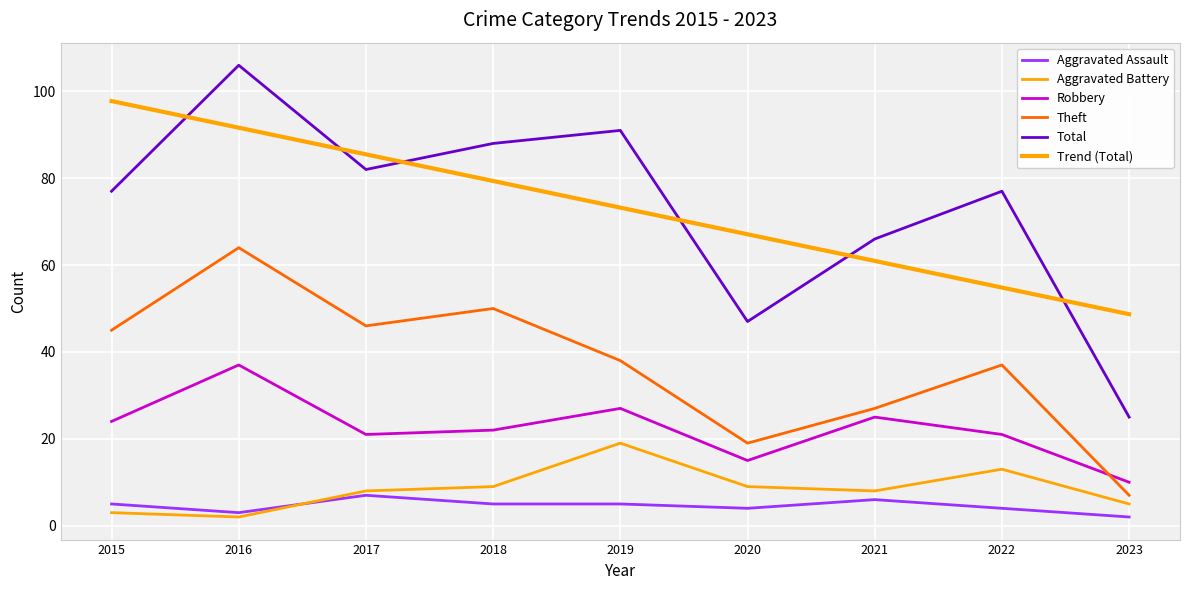

Is this an area chart (filled region under the line)?

No